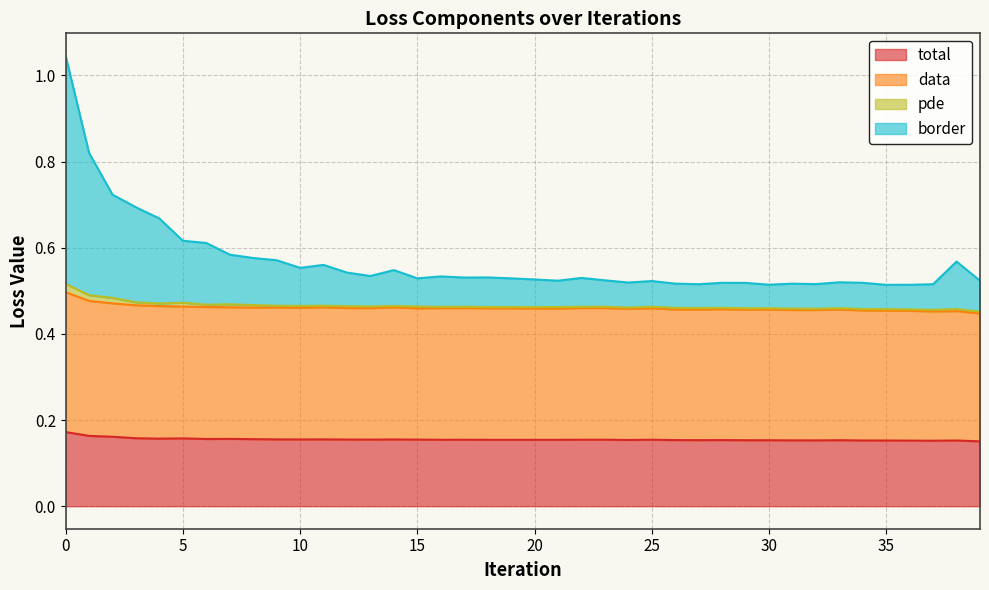

Does the chart display data point markers on the line(s)?

No